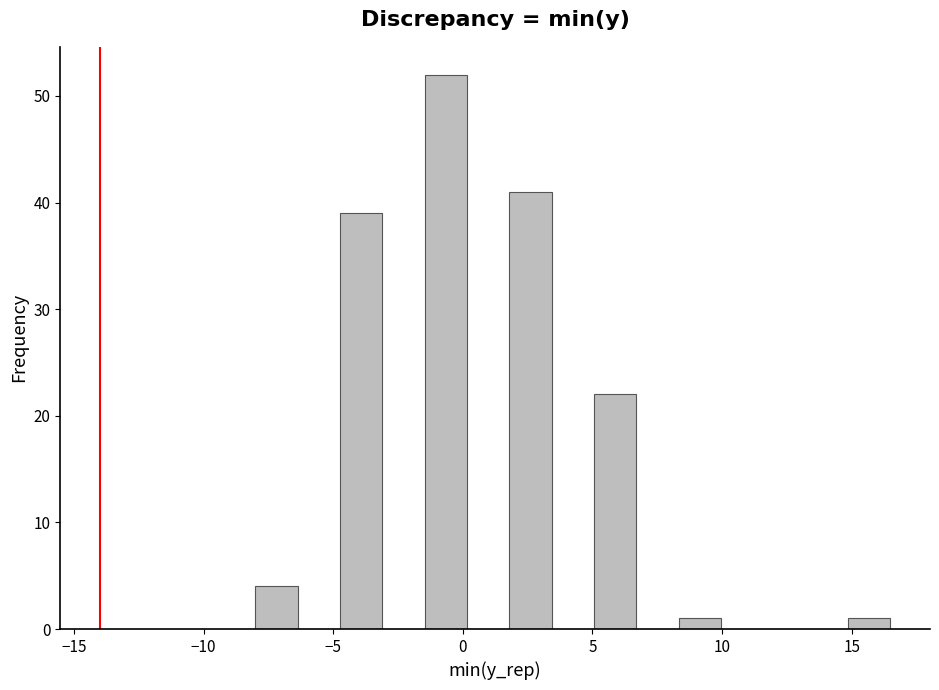

Around what value on the x-axis is the tallest bar? Give the approximate position of its centre, as read against the axis.

-0.5